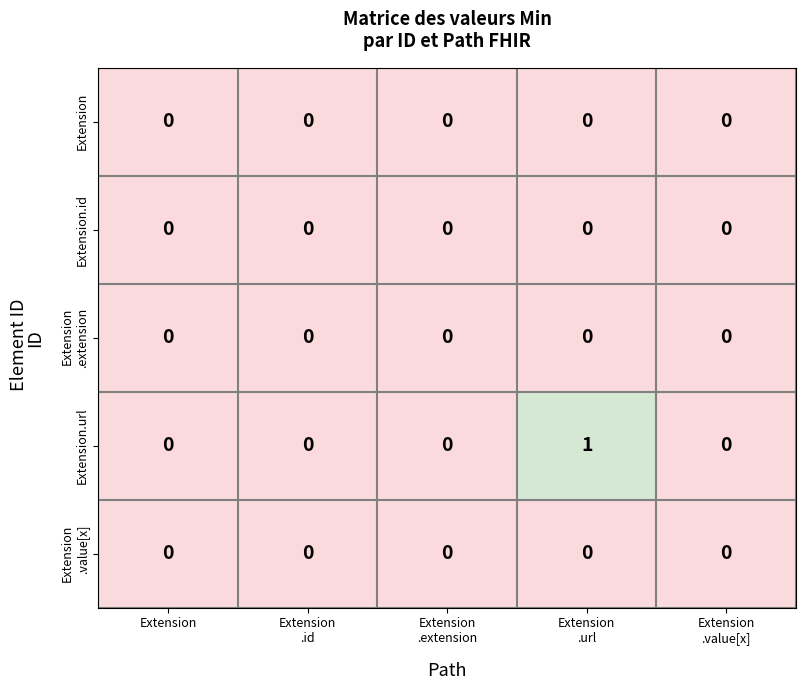

Which series has the largest total across all categories?

Extension.url